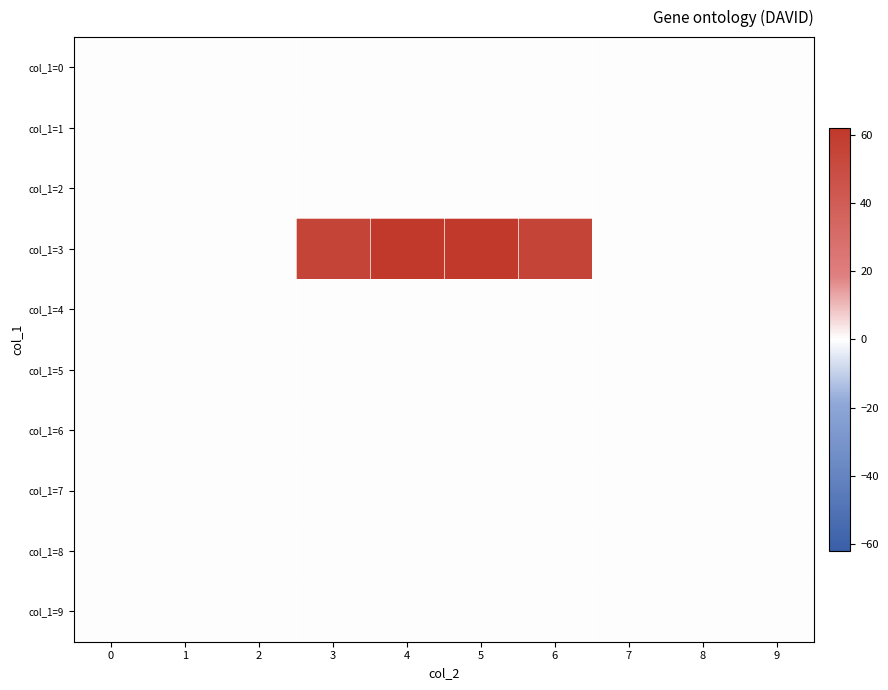

Reading right to left, what are all the values shown in this chart?

col_1=0: 9=0.0	8=0.0	7=0.0	6=0.0	5=0.0	4=0.0	3=0.0	2=0.0	1=0.0	0=0.0
col_1=1: 9=0.0	8=0.0	7=0.0	6=0.0	5=0.0	4=0.0	3=0.0	2=0.0	1=0.0	0=0.0
col_1=2: 9=0.0	8=0.0	7=0.0	6=0.0	5=0.3	4=0.3	3=0.0	2=0.0	1=0.0	0=0.0
col_1=3: 9=0.0	8=0.0	7=0.0	6=55.3	5=62.1	4=62.1	3=55.3	2=0.0	1=0.0	0=0.0
col_1=4: 9=0.0	8=0.0	7=0.0	6=0.0	5=0.0	4=0.0	3=0.0	2=0.0	1=0.0	0=0.0
col_1=5: 9=0.0	8=0.0	7=0.0	6=0.0	5=0.0	4=0.0	3=0.0	2=0.0	1=0.0	0=0.0
col_1=6: 9=0.0	8=0.0	7=0.0	6=0.0	5=0.0	4=0.0	3=0.0	2=0.0	1=0.0	0=0.0
col_1=7: 9=0.0	8=0.0	7=0.0	6=0.0	5=0.0	4=0.0	3=0.0	2=0.0	1=0.0	0=0.0
col_1=8: 9=0.0	8=0.0	7=0.0	6=0.0	5=0.0	4=0.0	3=0.0	2=0.0	1=0.0	0=0.0
col_1=9: 9=0.0	8=0.0	7=0.0	6=0.0	5=0.0	4=0.0	3=0.0	2=0.0	1=0.0	0=0.0